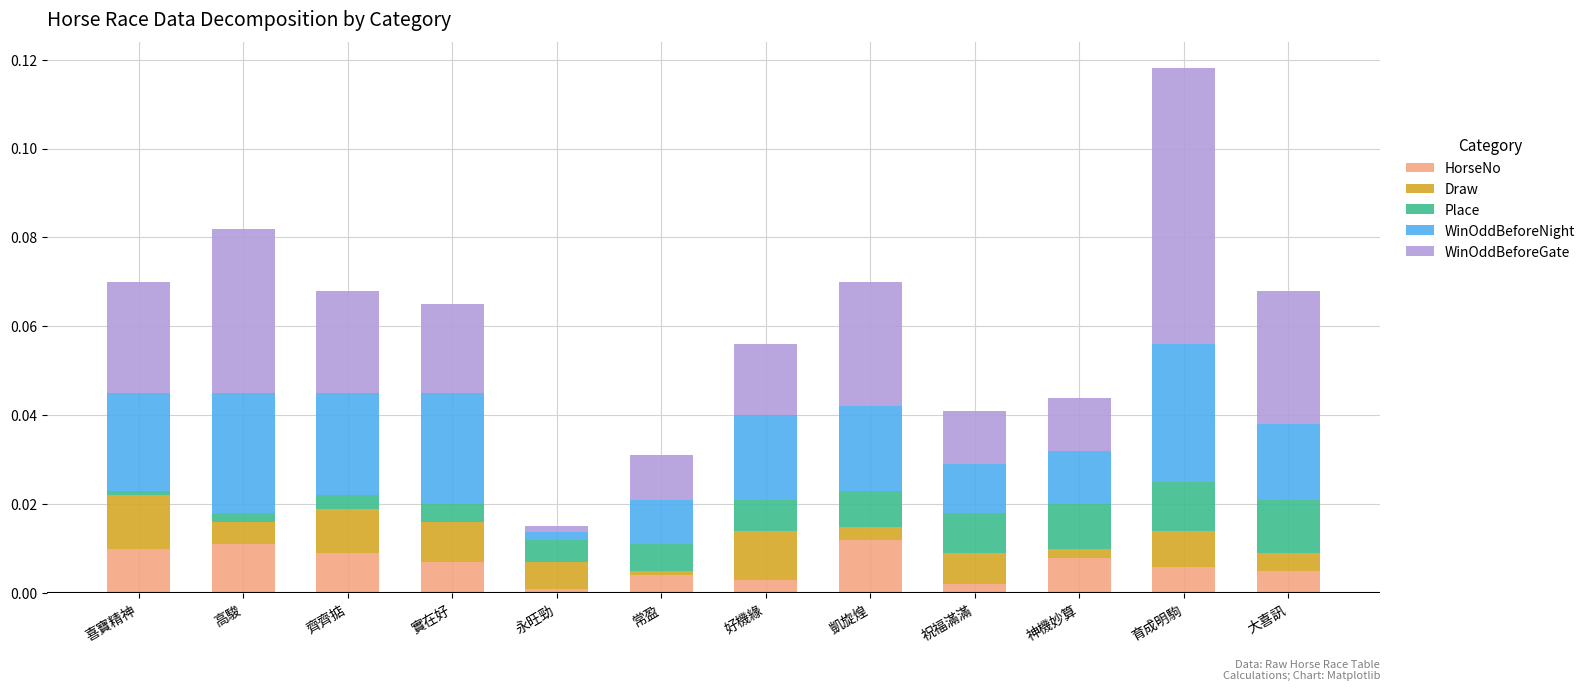

The value of HorseNo at 永旺勁 is 0.0. True or false?

True